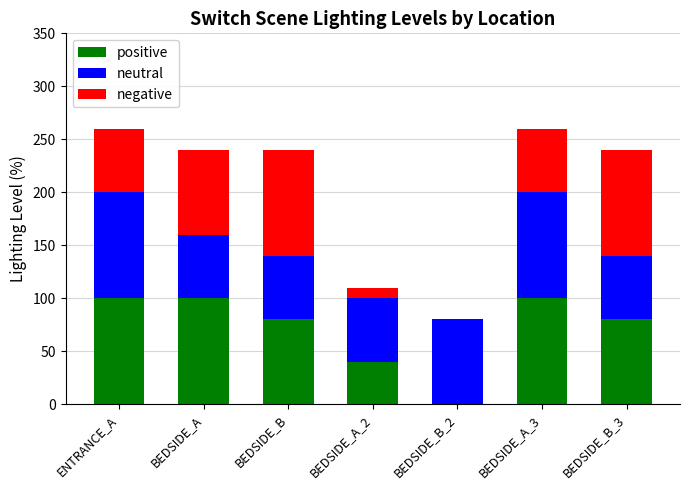

Are the bars grouped side by side (vs. stacked)?

No